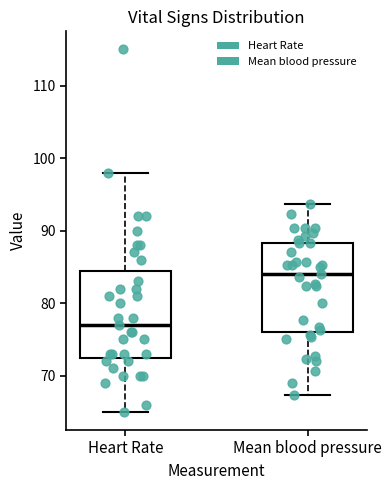

Reading left to right, read every box against the y-axis: the position of its median line, the range the box covers, and the ends of its whiskers. The values are not printed on the chart, so give them approximately, as read against the axis.

Heart Rate: median 77, box 73 to 85, whiskers 65 to 98
Mean blood pressure: median 84, box 76 to 88, whiskers 67 to 94